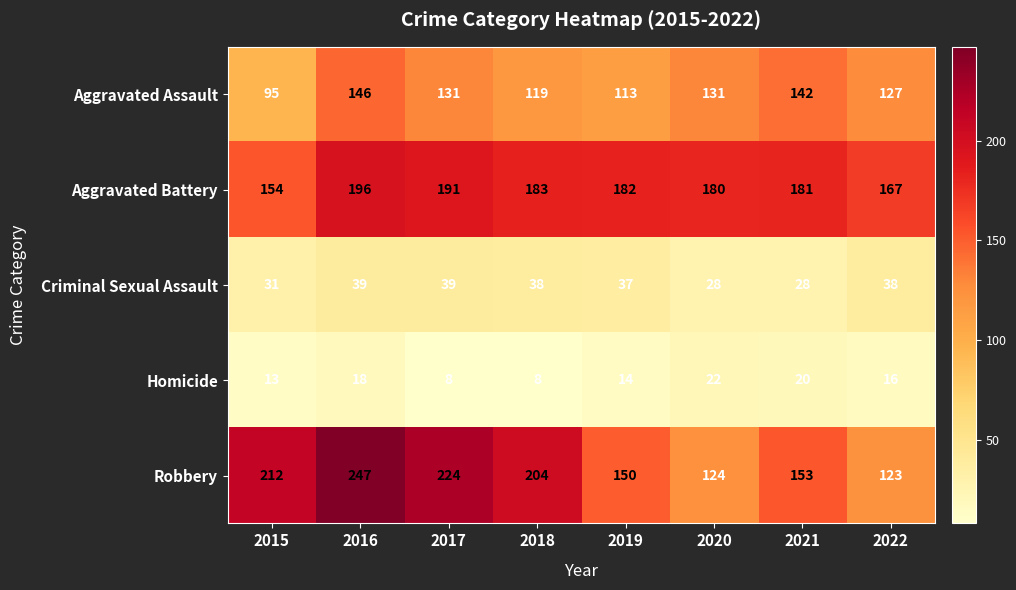

True or false: Aggravated Battery has a value of 346 at 2016.

False